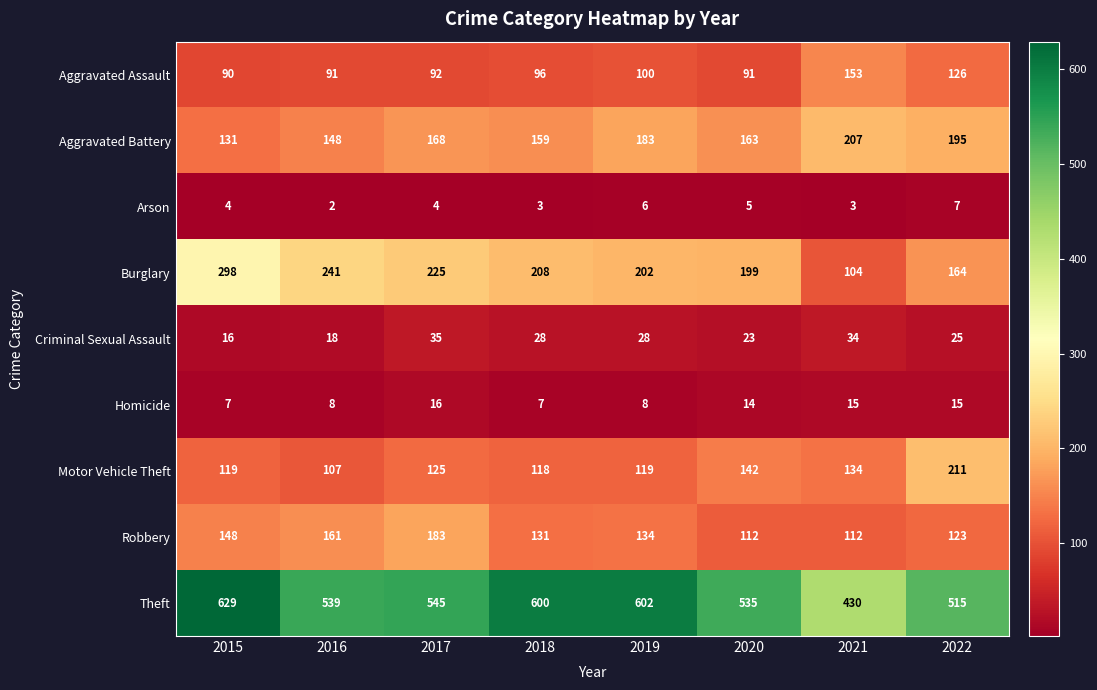

Is it true that Robbery equals 217 at 2015?

False